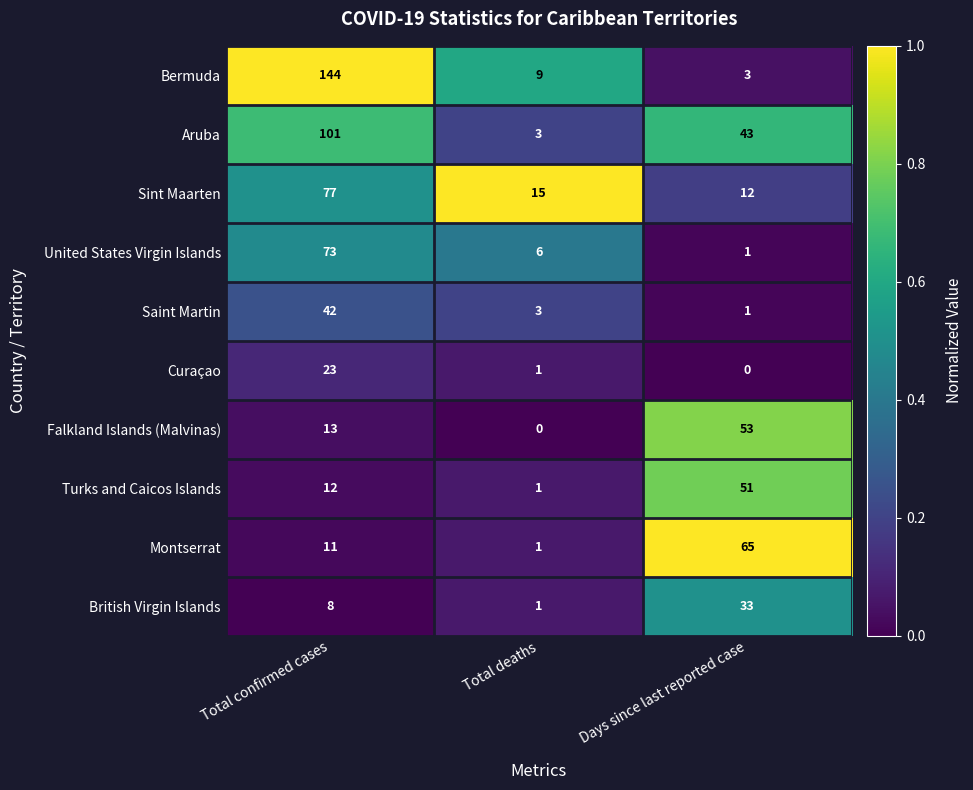

Between Total deaths and Days since last reported case, which series saw the biggest shift?

Montserrat